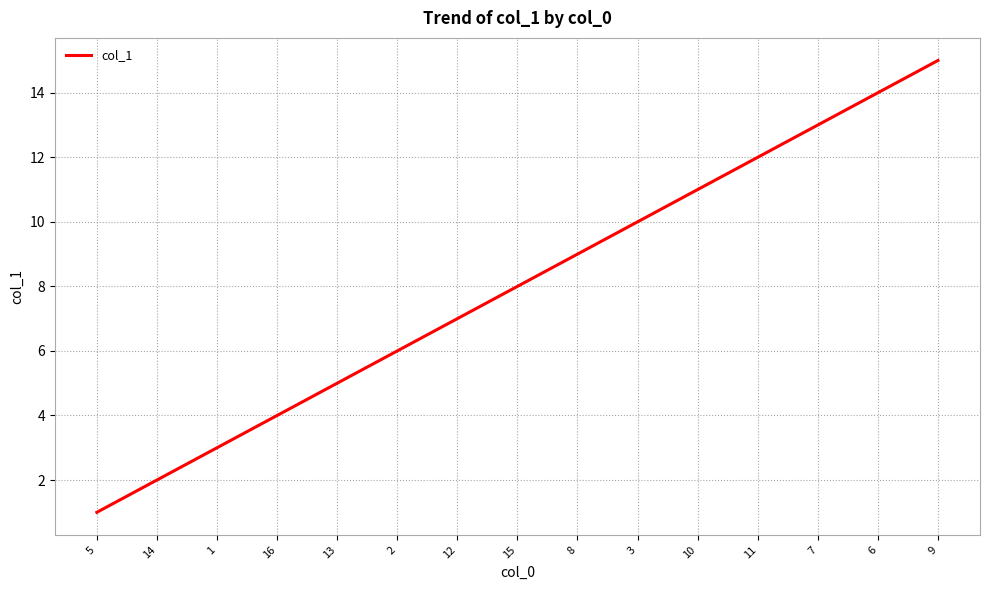

Which label corresponds to the largest value in the chart?

9